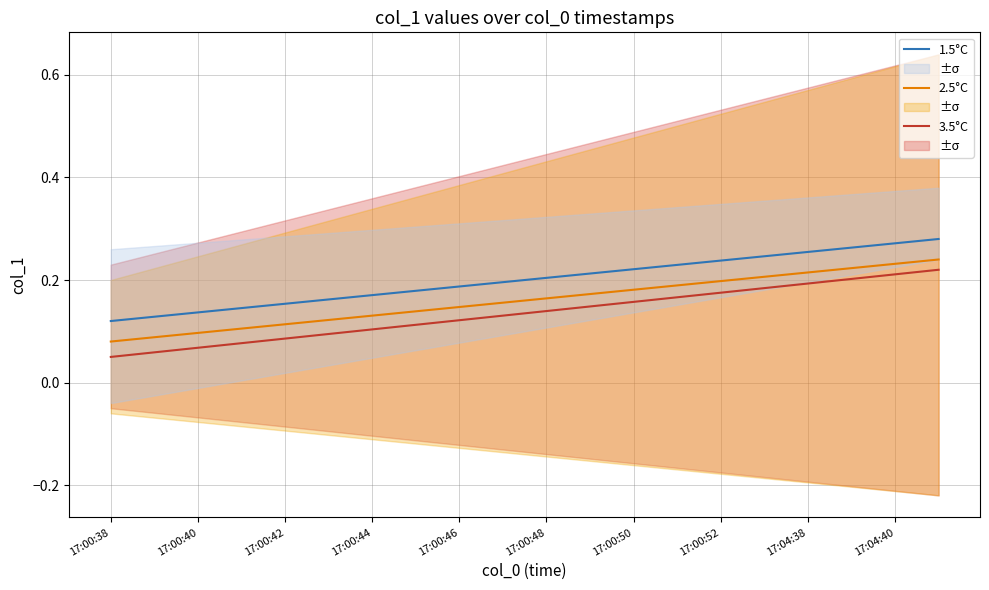

Does the chart have visible grid lines?

Yes